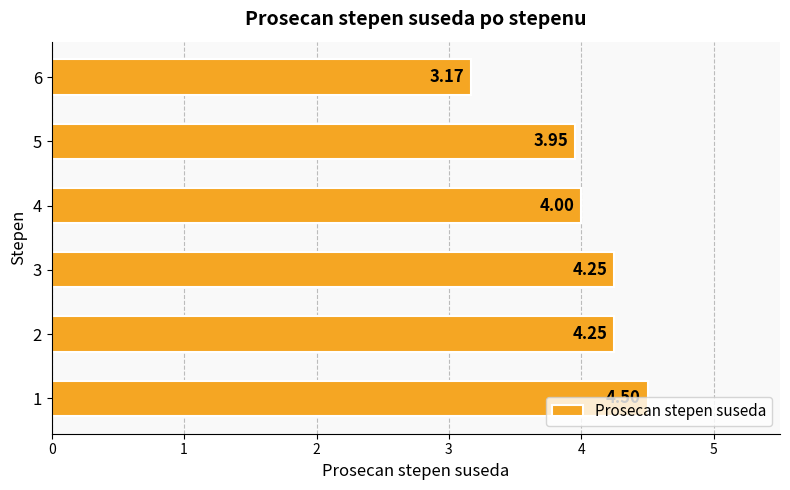

How many distinct data groups are displayed?

1